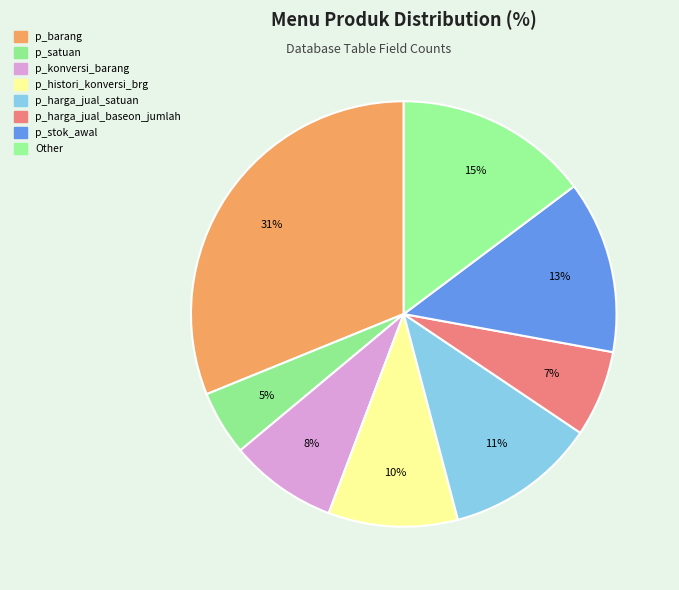

Does p_barang account for over 50% of the chart?

No